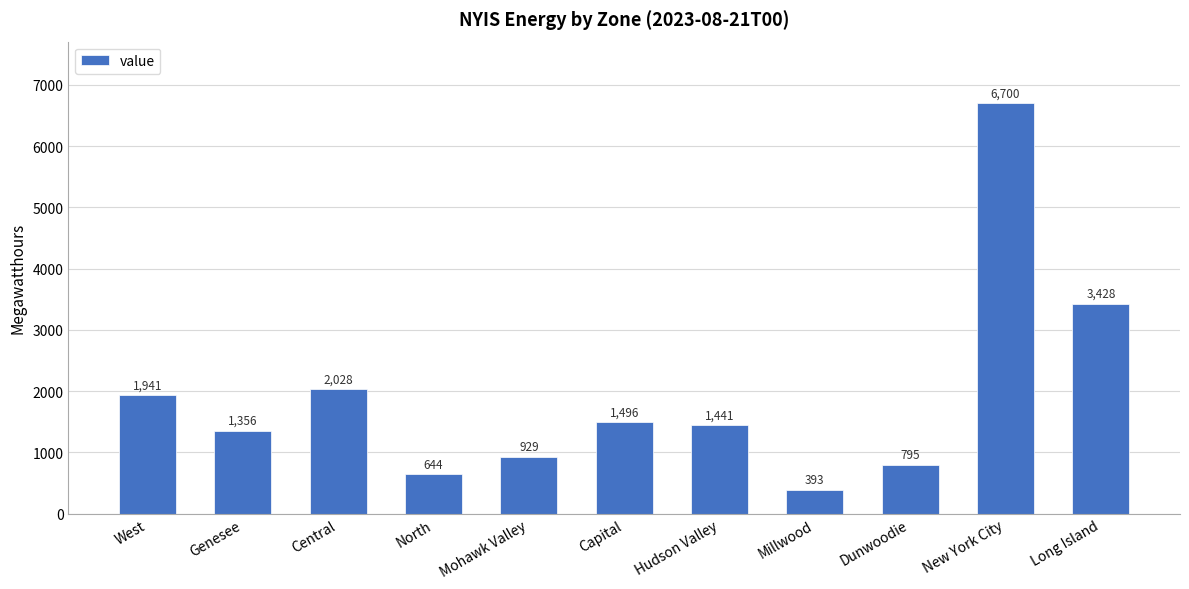

What is the difference between the maximum and minimum values?

6307